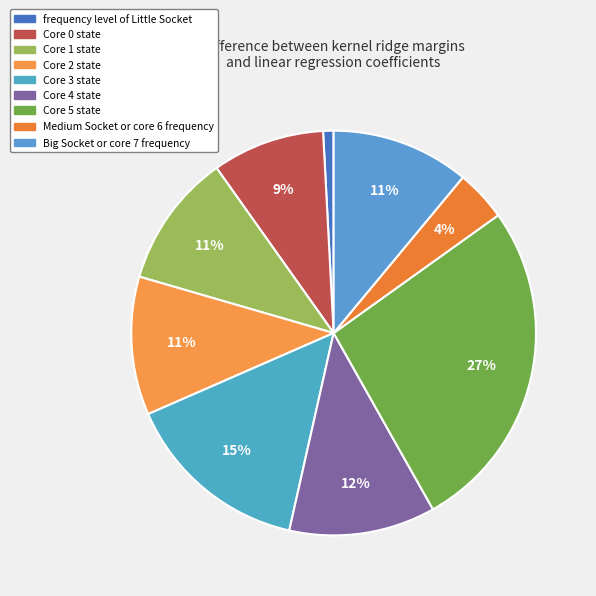

The Core 0 state slice represents 2% of the pie. True or false?

False